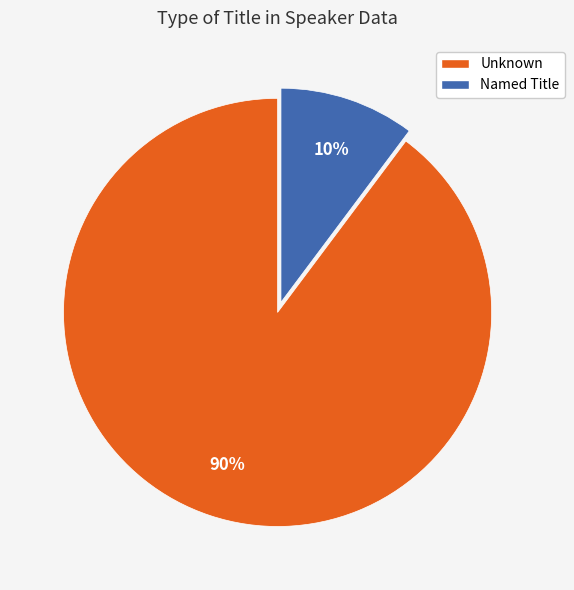

To the nearest percent, what is the difference between the largest and smallest slice percentages?

80%